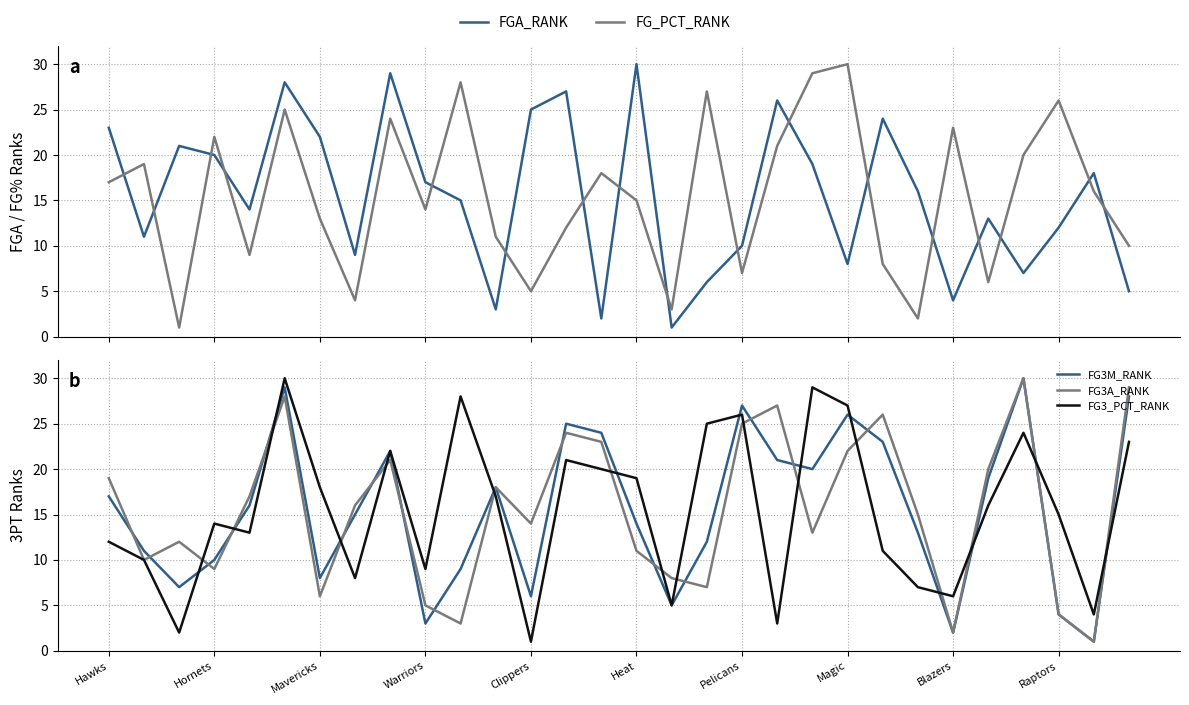

What is the sum of all FG3M_RANK values?

465